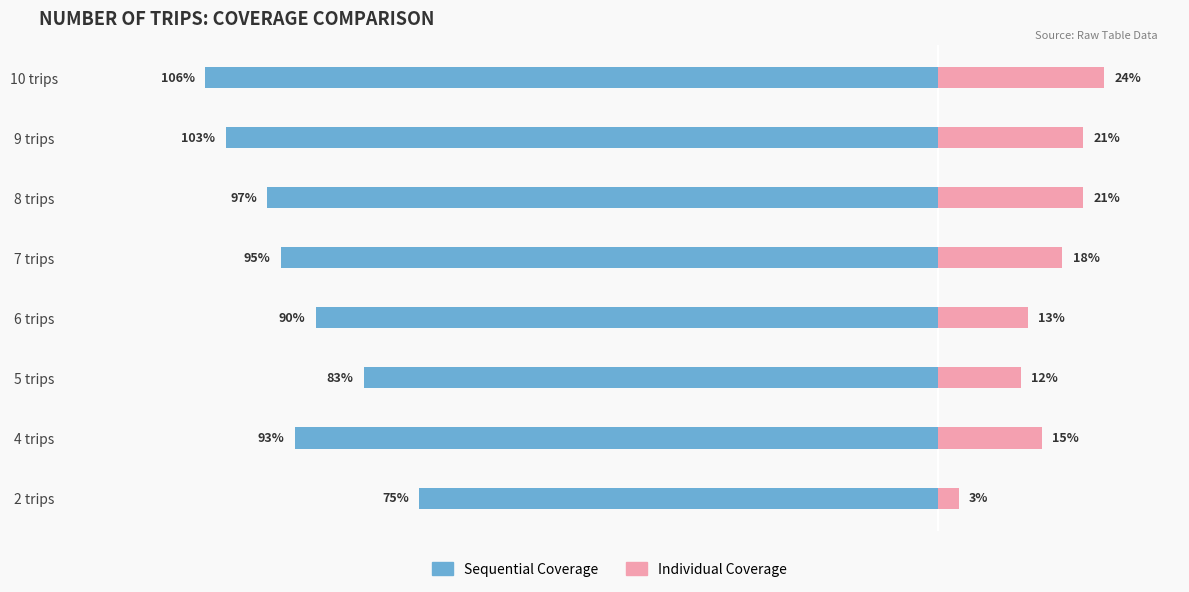

Reading right to left, extract all data points from this chart.

Sequential Coverage: -106	-103	-97	-95	-90	-83	-93	-75
Individual Coverage: 24	21	21	18	13	12	15	3